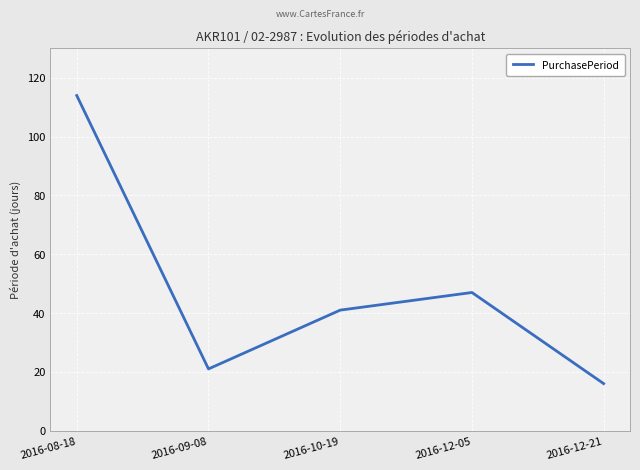

The chart shows a value of 19 at 2016-10-19. True or false?

False